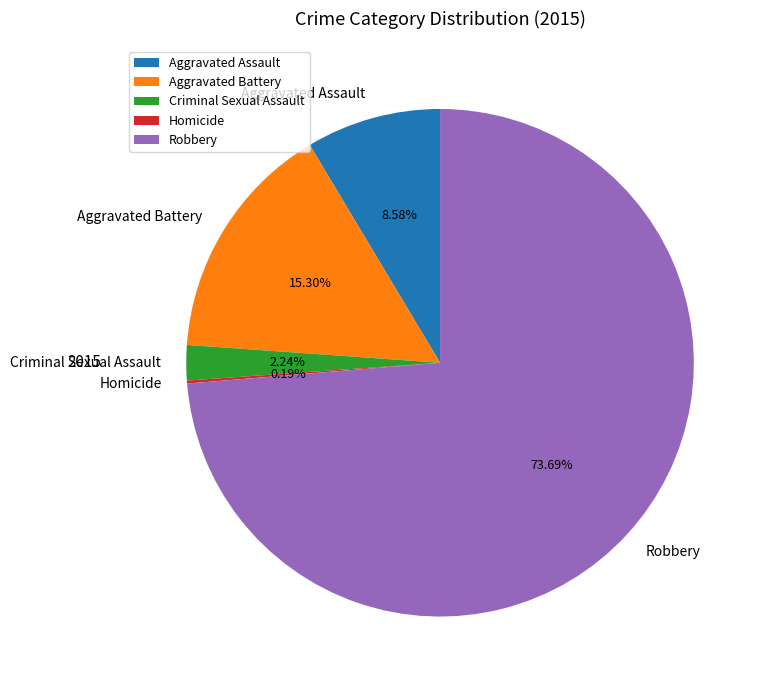

What portion of the pie excludes Aggravated Assault?

91.4%